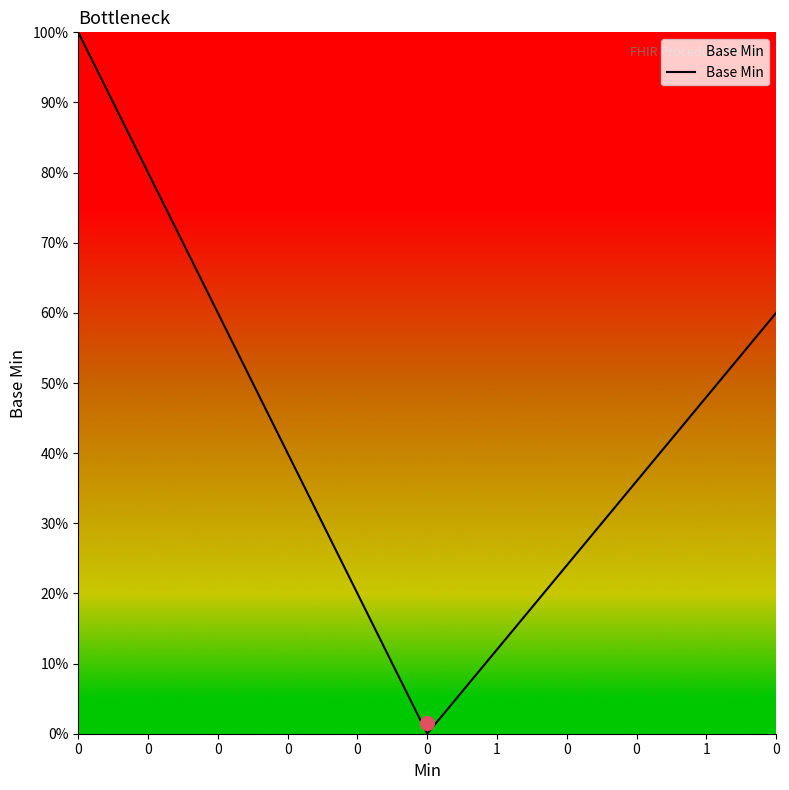

Count the number of categories in the chart.

40